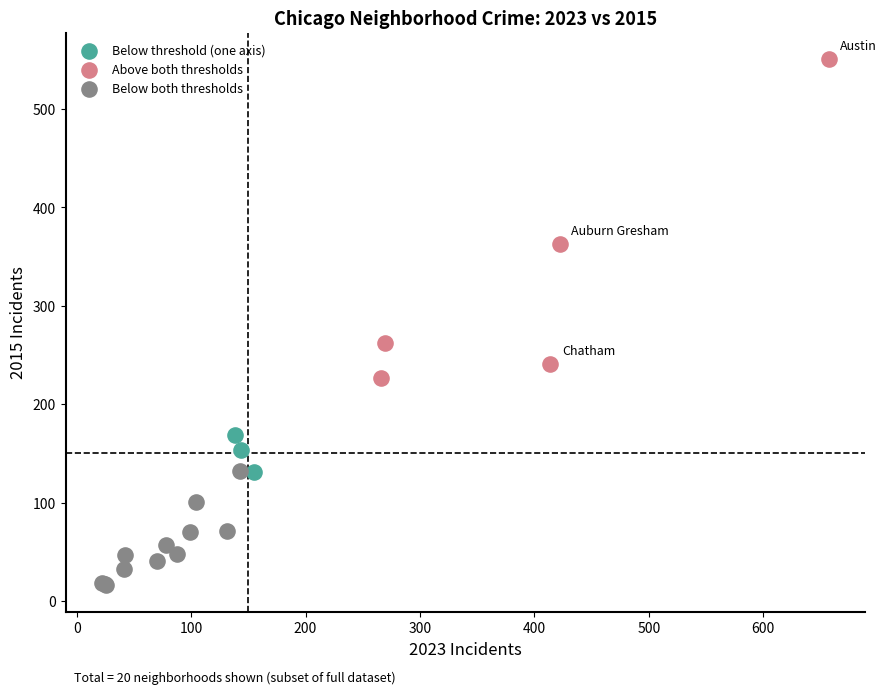

Which series contains the highest Y value?

Above both thresholds